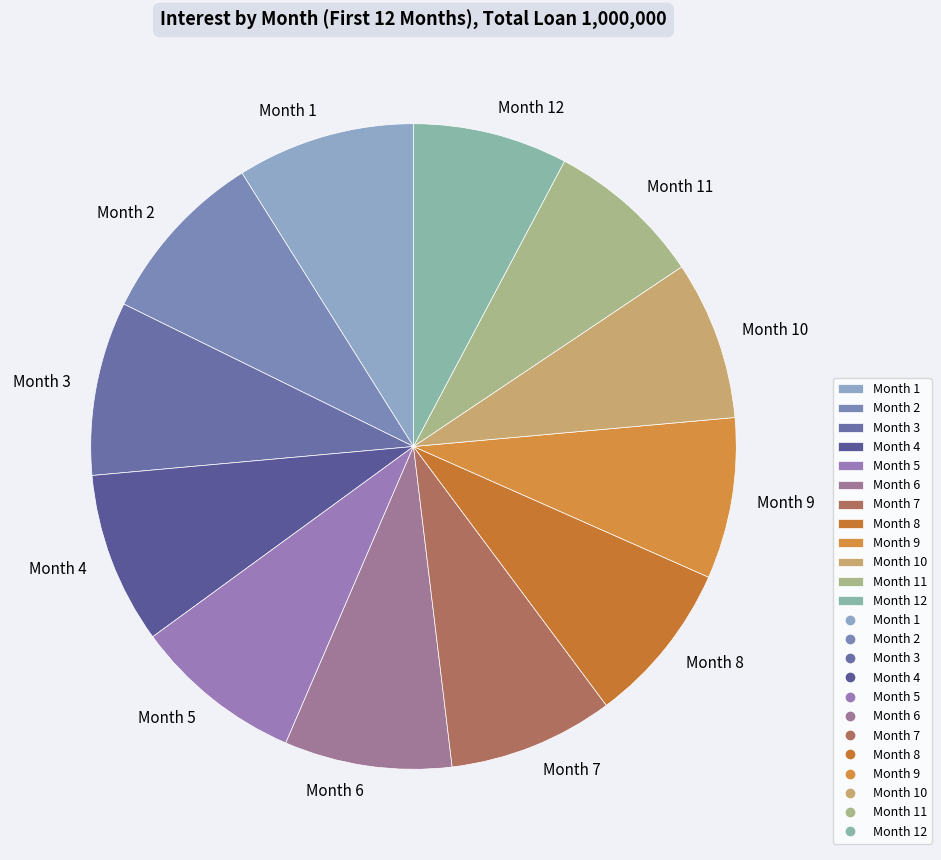

Does Month 12 represent more than half of the total?

No